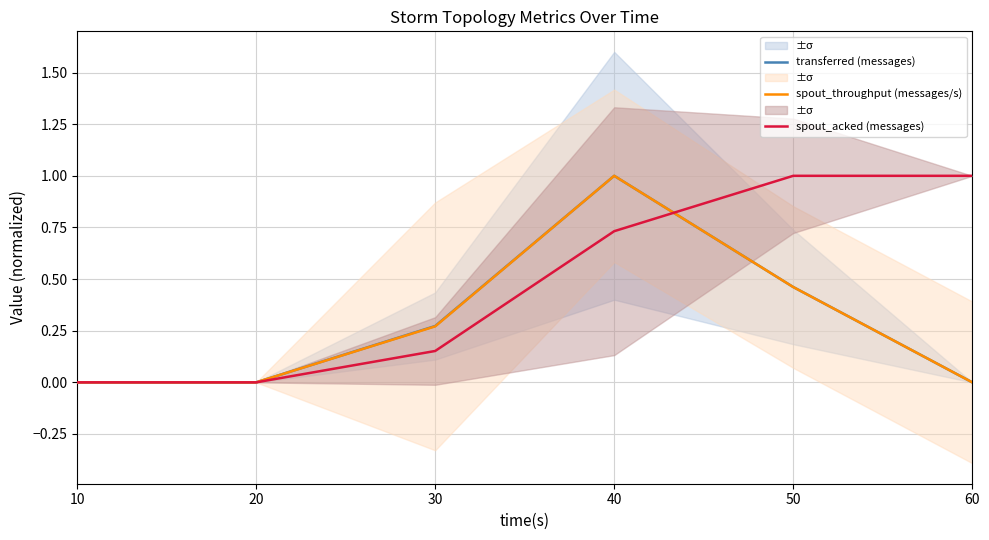

Reading left to right, transcribe all the data shown in this chart.

transferred (messages): 10=0.0	20=0.0	30=0.3	40=1.0	50=0.5	60=0.0
spout_throughput (messages/s): 10=0.0	20=0.0	30=0.3	40=1.0	50=0.5	60=0.0
spout_acked (messages): 10=0.0	20=0.0	30=0.2	40=0.7	50=1.0	60=1.0